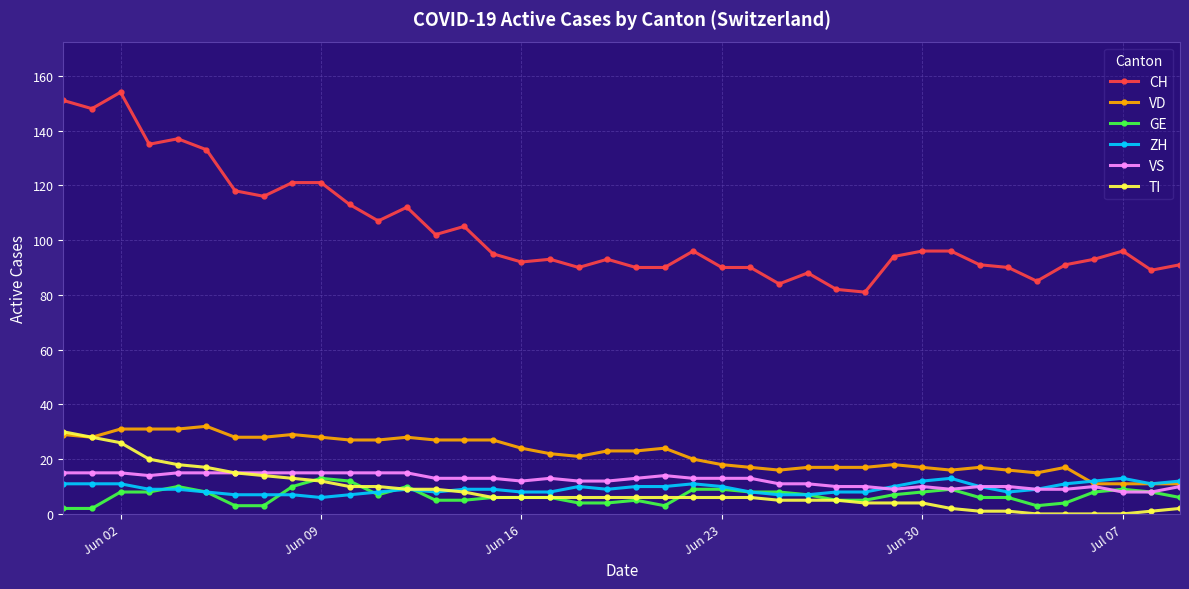

True or false: ZH has more than 0 interior local peaks.

True